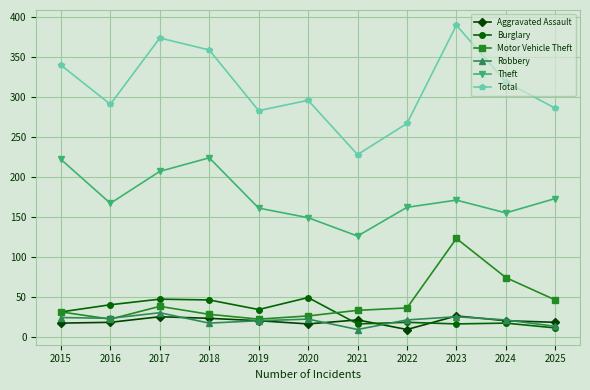

Is it true that Motor Vehicle Theft equals 33 at 2021?

True